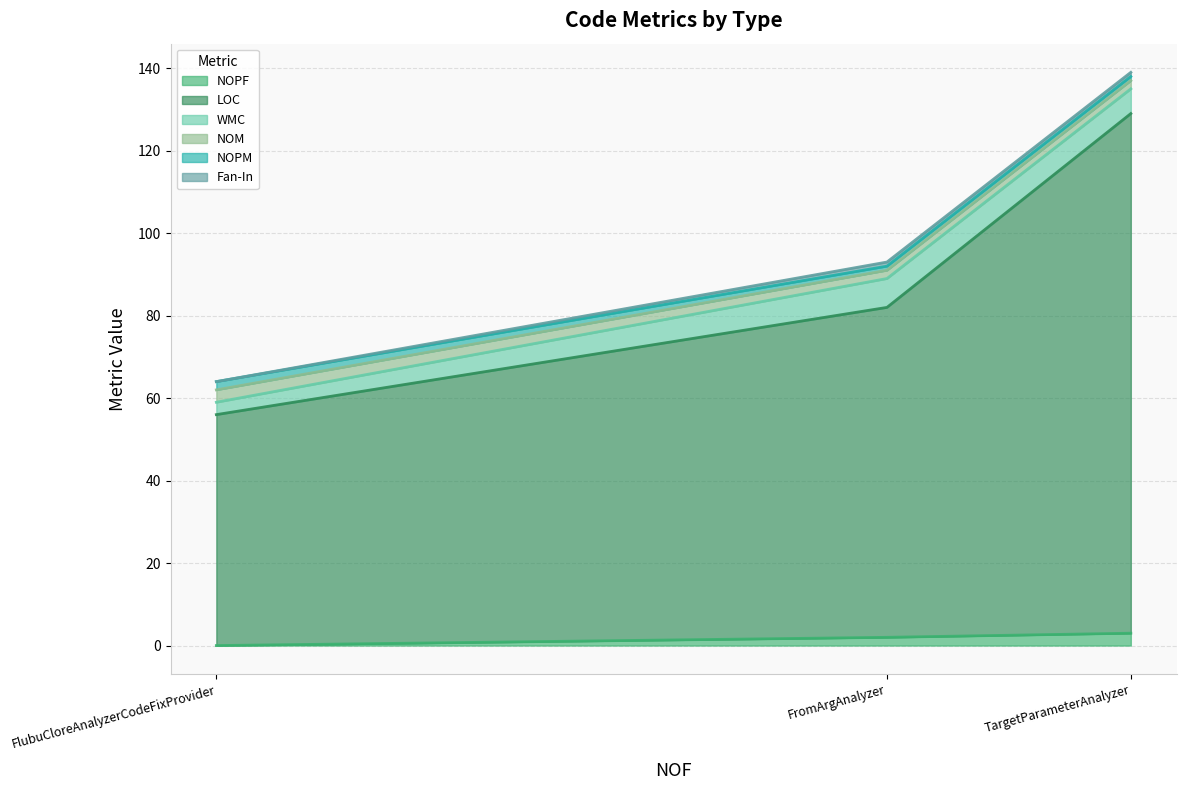

How many lines are shown in the chart?

6